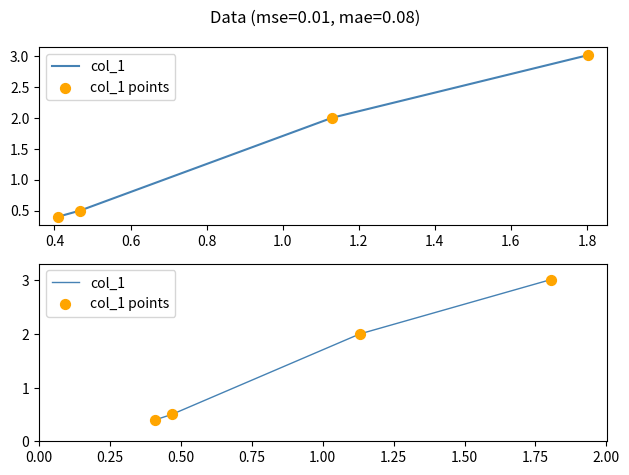

Is the value of col_1 points at 0.4 greater than the value of col_1 at 0.6?

No